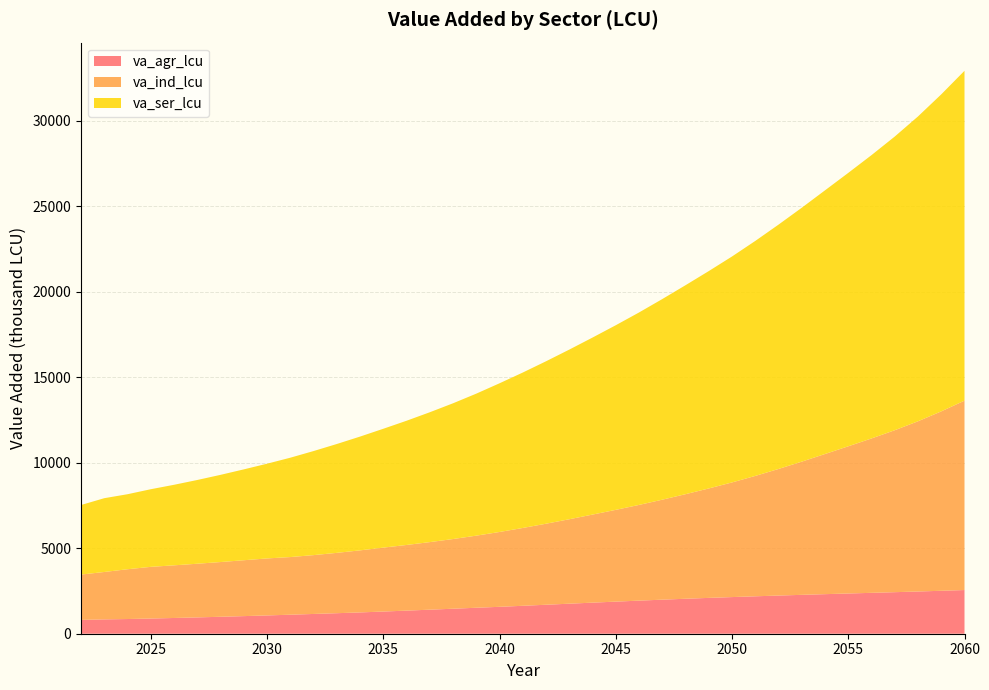

Reading left to right, extract all data points from this chart.

va_agr_lcu: 809.2	838.6	859.1	888.4	920.3	954.5	990.8	1029.2	1069.2	1111.9	1155.5	1199.9	1245.3	1297.0	1350.4	1405.5	1461.6	1518.6	1572.8	1632.9	1694.2	1755.9	1817.2	1876.6	1934.5	1991.0	2044.8	2095.1	2142.4	2188.2	2231.7	2273.2	2313.4	2352.2	2390.5	2429.0	2468.9	2510.6	2554.0
va_ind_lcu: 2649.2	2771.2	2911.1	3021.2	3078.2	3137.3	3200.0	3267.0	3332.6	3370.2	3439.9	3527.6	3627.9	3736.8	3838.7	3950.3	4074.1	4215.0	4375.5	4549.7	4737.2	4936.8	5148.4	5365.2	5595.7	5845.3	6113.5	6397.9	6703.2	7037.3	7400.5	7787.2	8194.3	8605.9	9026.2	9468.7	9951.9	10489.4	11073.0
va_ser_lcu: 4067.1	4314.4	4386.0	4538.6	4709.0	4896.4	5097.9	5312.2	5538.2	5808.3	6083.8	6363.9	6652.0	6948.7	7261.9	7592.1	7936.7	8302.1	8693.2	9087.3	9497.0	9918.4	10349.4	10793.9	11251.7	11729.3	12217.2	12708.7	13209.8	13738.3	14285.6	14844.7	15415.3	15984.7	16565.3	17170.3	17823.1	18534.8	19285.8